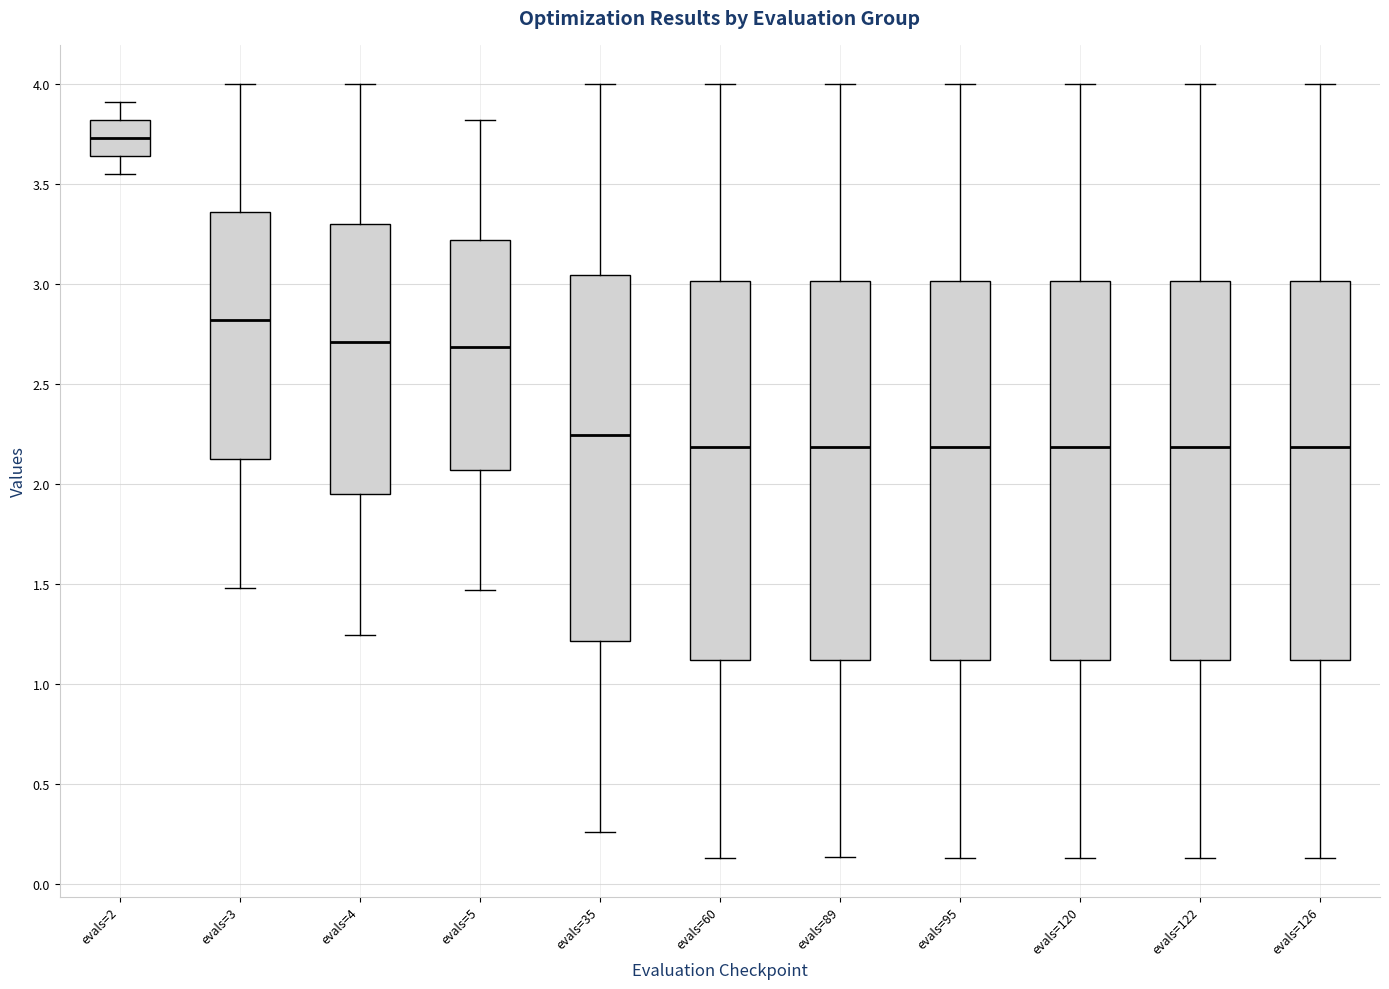

Reading left to right, transcribe this box plot: for each box, give where its median line is, the range the box spans, and where its two whiskers end, as read against the y-axis. The values are not printed on the chart, so give them approximately, as read against the axis.

evals=2: median 3.75, box 3.65 to 3.80, whiskers 3.55 to 3.90
evals=3: median 2.80, box 2.10 to 3.35, whiskers 1.50 to 4.00
evals=4: median 2.70, box 1.95 to 3.30, whiskers 1.25 to 4.00
evals=5: median 2.70, box 2.05 to 3.20, whiskers 1.45 to 3.80
evals=35: median 2.25, box 1.20 to 3.05, whiskers 0.25 to 4.00
evals=60: median 2.20, box 1.10 to 3.00, whiskers 0.15 to 4.00
evals=89: median 2.20, box 1.10 to 3.00, whiskers 0.15 to 4.00
evals=95: median 2.20, box 1.10 to 3.00, whiskers 0.15 to 4.00
evals=120: median 2.20, box 1.10 to 3.00, whiskers 0.15 to 4.00
evals=122: median 2.20, box 1.10 to 3.00, whiskers 0.15 to 4.00
evals=126: median 2.20, box 1.10 to 3.00, whiskers 0.15 to 4.00